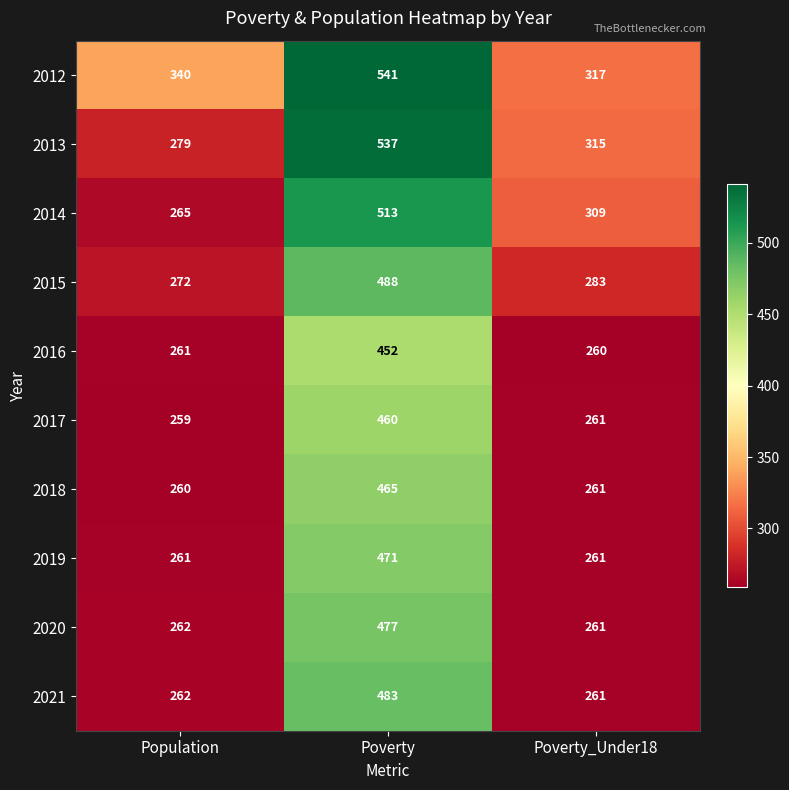

Reading right to left, transcribe all the data shown in this chart.

2012: 317	541	340
2013: 315	537	279
2014: 309	513	265
2015: 283	488	272
2016: 260	452	261
2017: 261	460	259
2018: 261	465	260
2019: 261	471	261
2020: 261	477	262
2021: 261	483	262